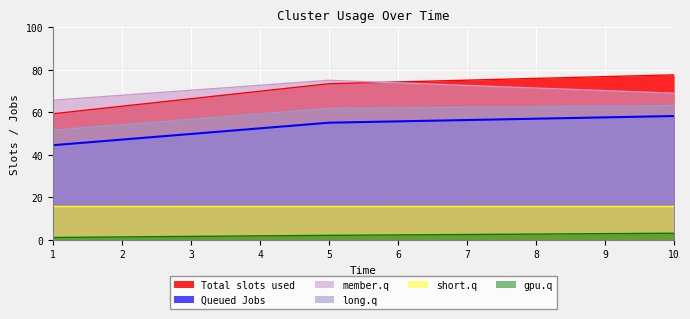

What is the sum of all Total slots used values?

210.4